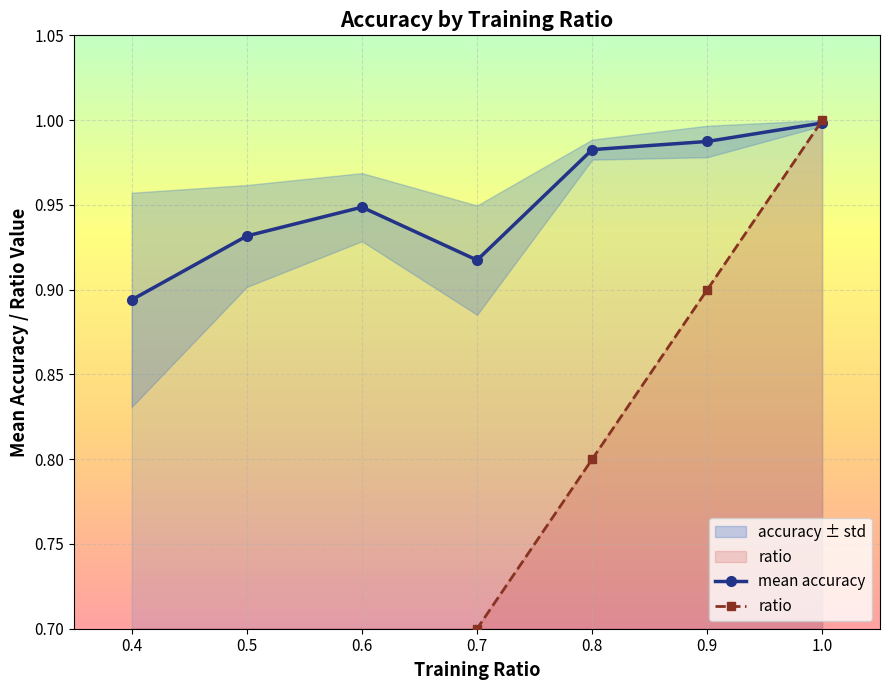

The ratio series shows 0.5 at 0.5. True or false?

True